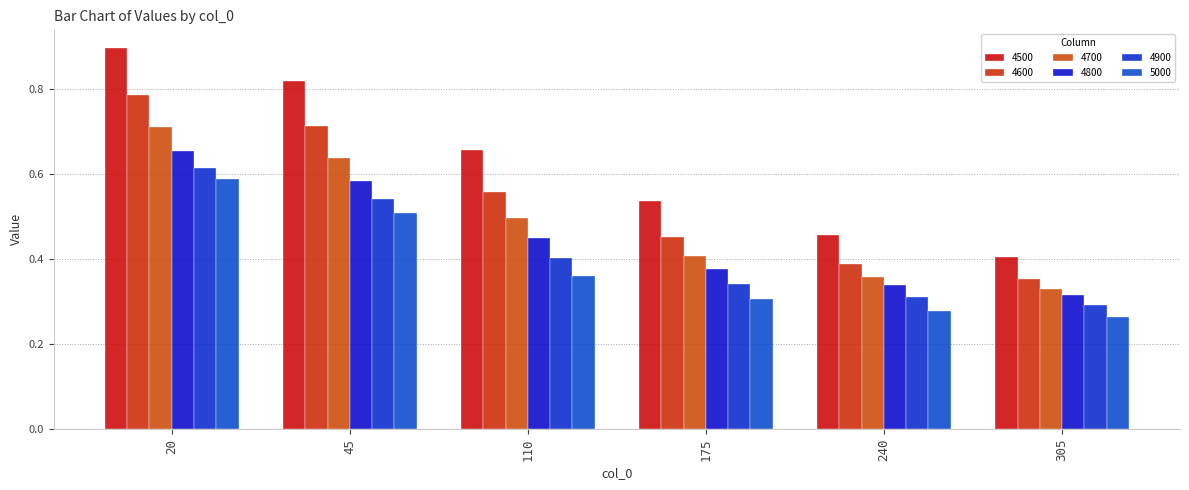

What is the value of the 4500 bar at the 2nd from the left?

0.8